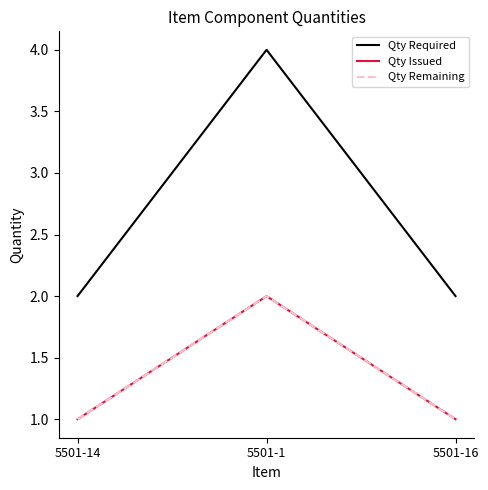

Is this an area chart (filled region under the line)?

No